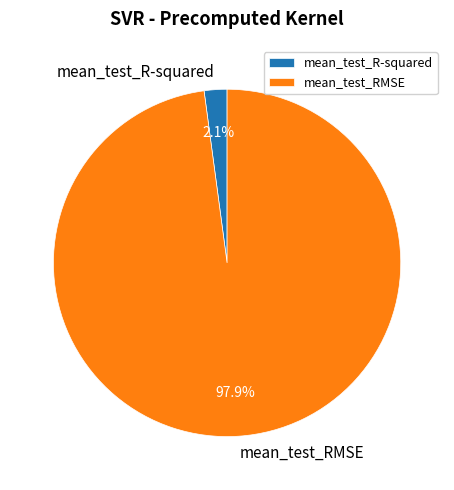

Which category has the smallest portion of the pie?

mean_test_R-squared